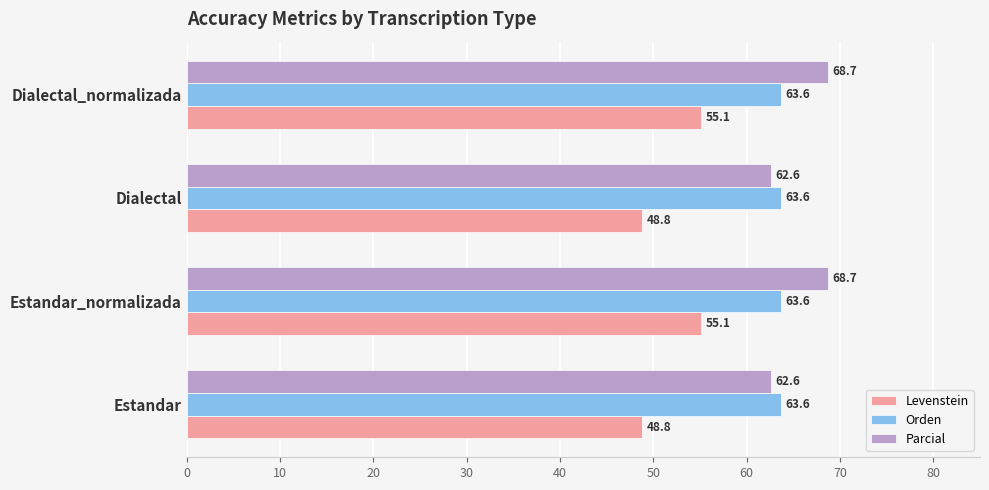

What is the difference between the maximum and minimum values in the Parcial series?

6.1